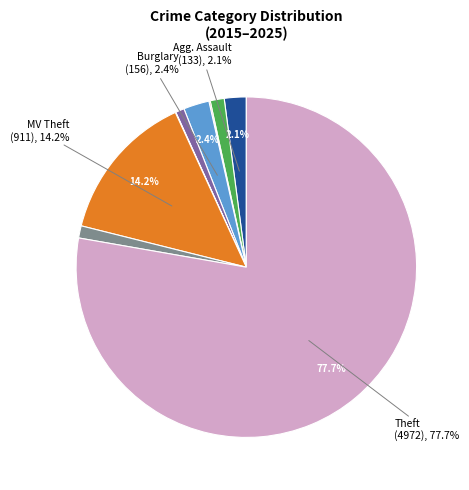

Does any single category account for the majority?

Yes